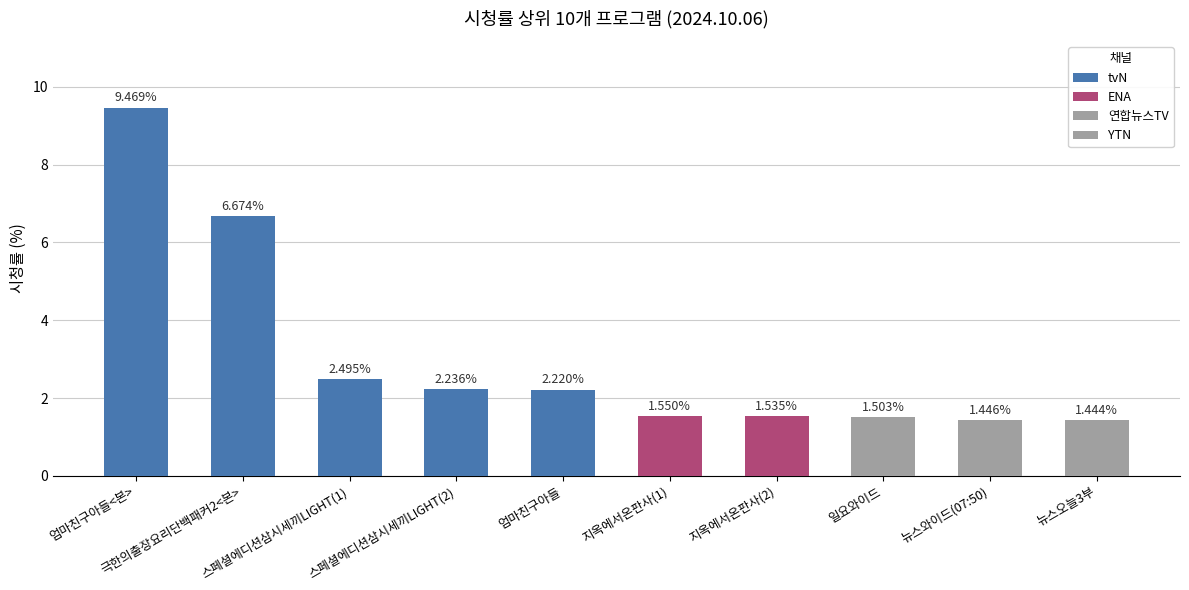

Which category has the highest value across all series?

엄마친구아들<본>